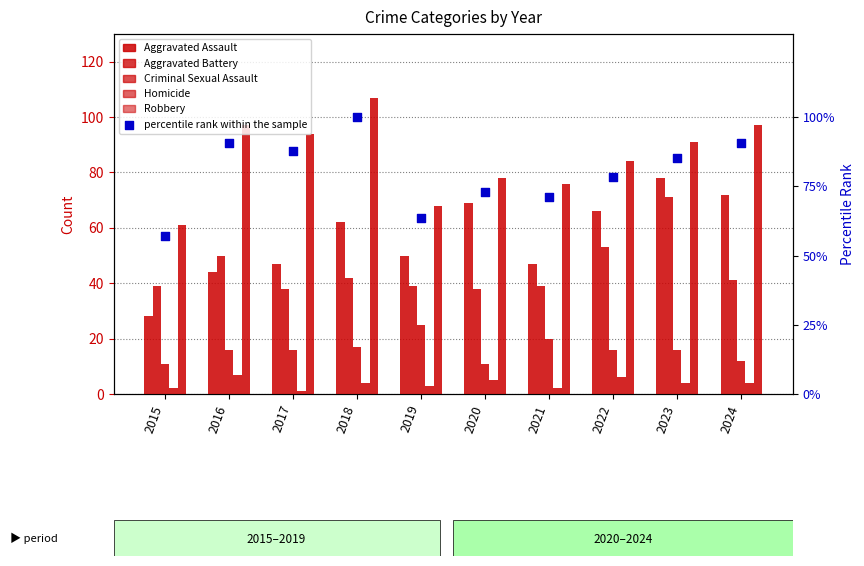

Which series reaches the minimum Y coordinate?

Homicide